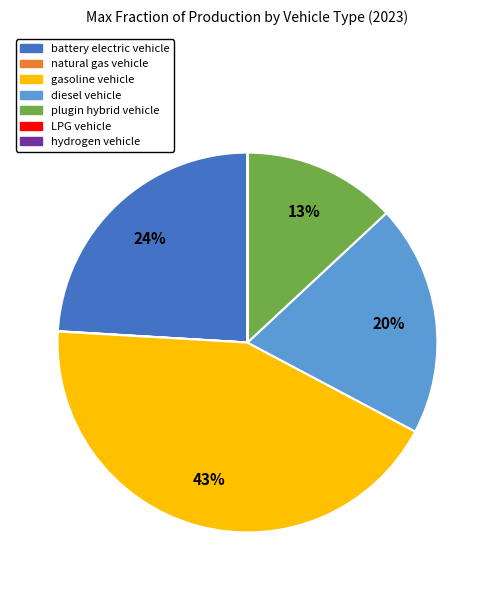

The plugin hybrid vehicle slice represents 13% of the pie. True or false?

True